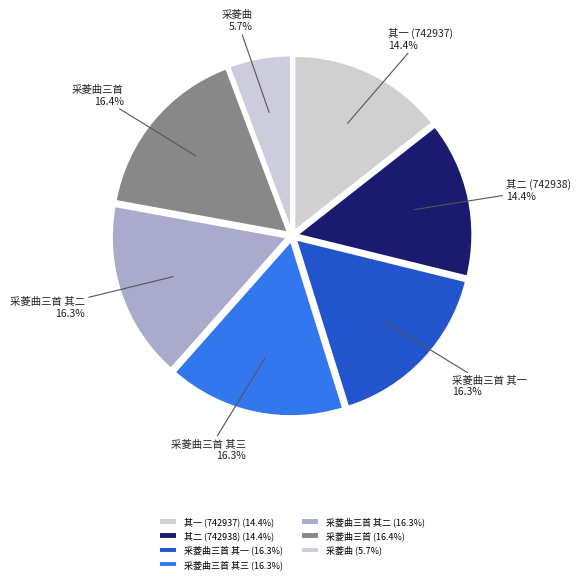

Is there any slice that represents more than half of the pie?

No